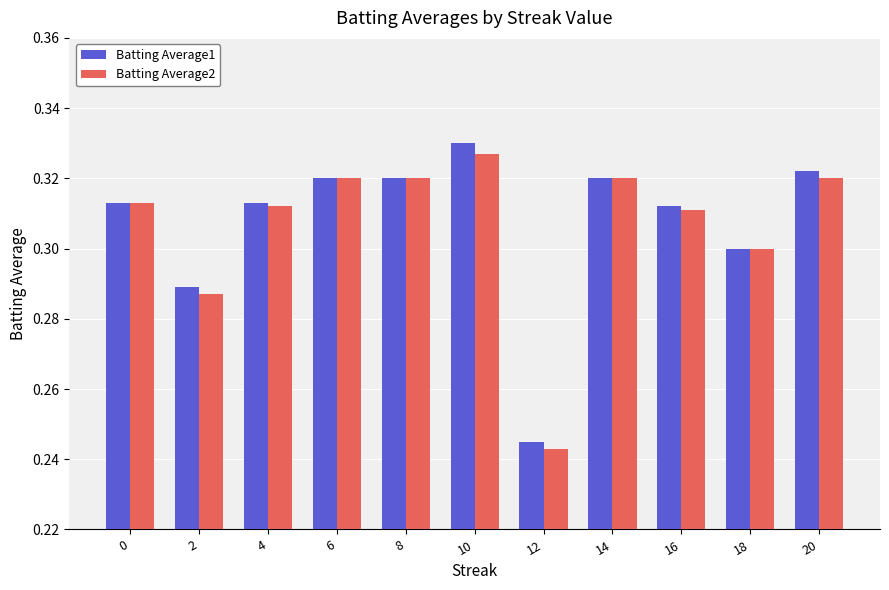

What is the sum of the Batting Average2 values at 12 and 20?

0.6